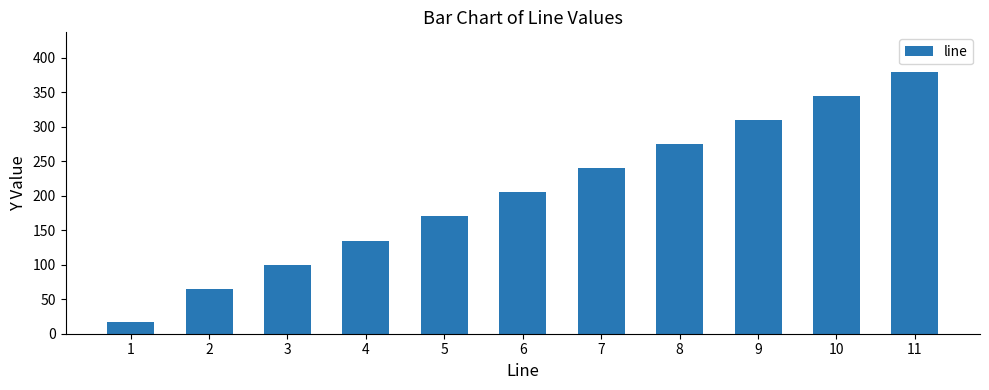

What is the maximum value shown in the chart?

380